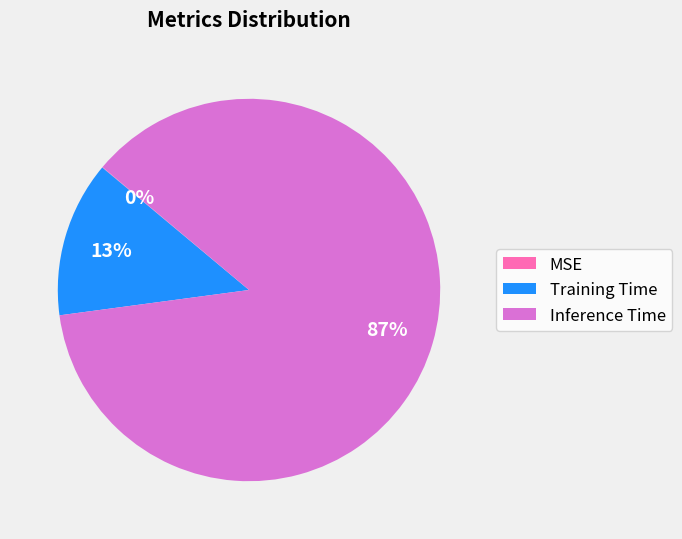

True or false: Training Time accounts for 13% of the total.

True